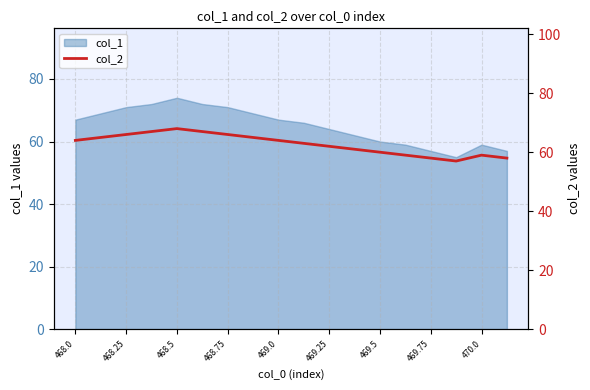

The col_1 series shows 43 at 468.75. True or false?

False